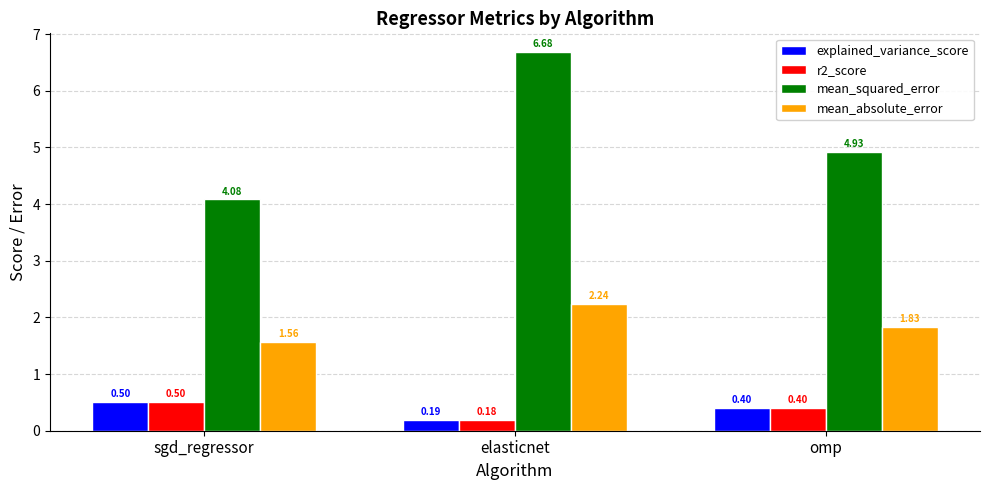

What is the difference between the mean_absolute_error values at sgd_regressor and omp?

0.3